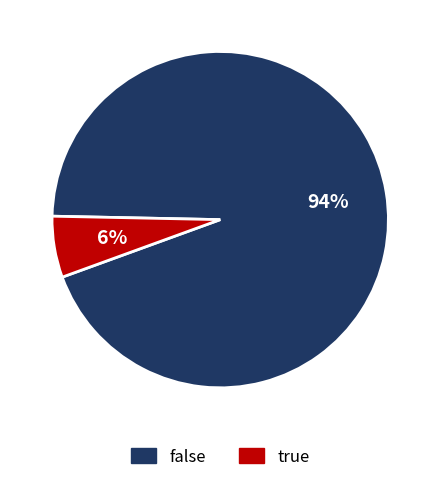

To the nearest percent, what is the difference between the largest and smallest slice percentages?

88%